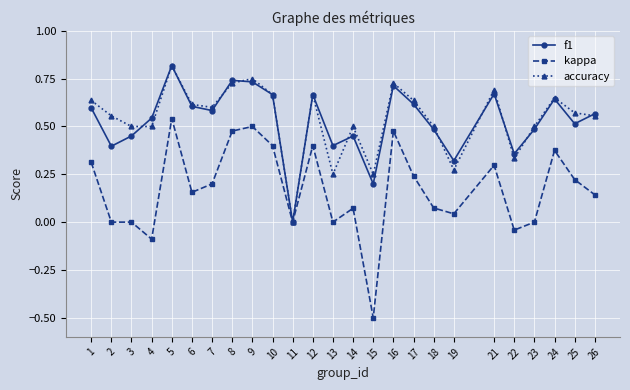

Is the value of f1 at 1 greater than the value of accuracy at 22?

Yes